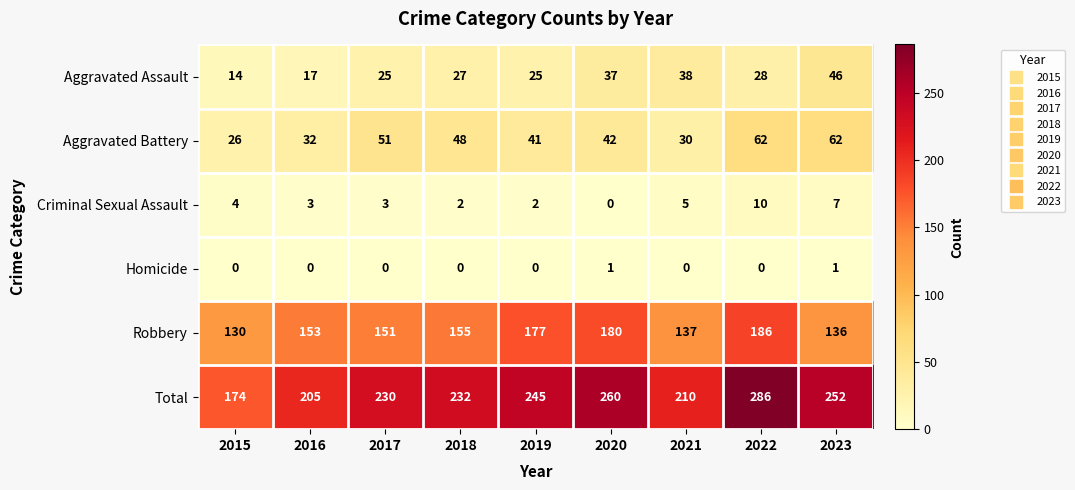

Which series has the largest total across all categories?

Total